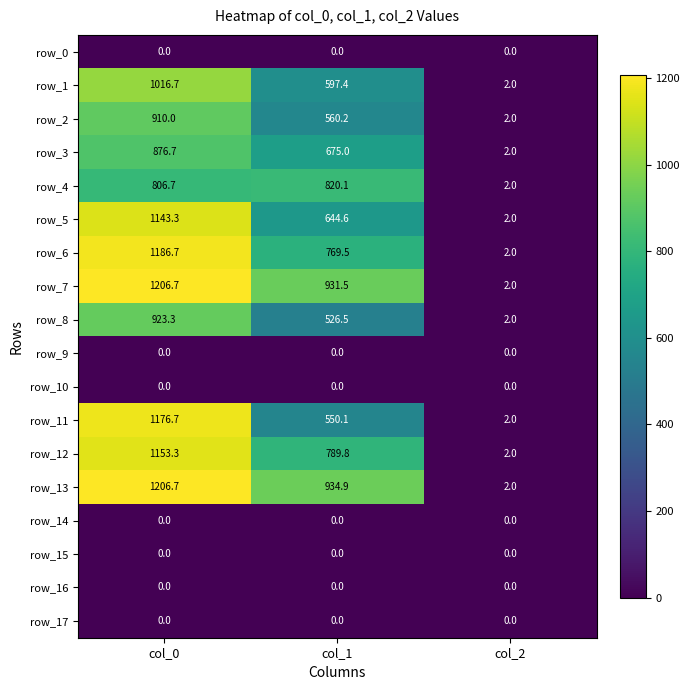

List the labels in order of row_8 value, largest first.

col_0, col_1, col_2